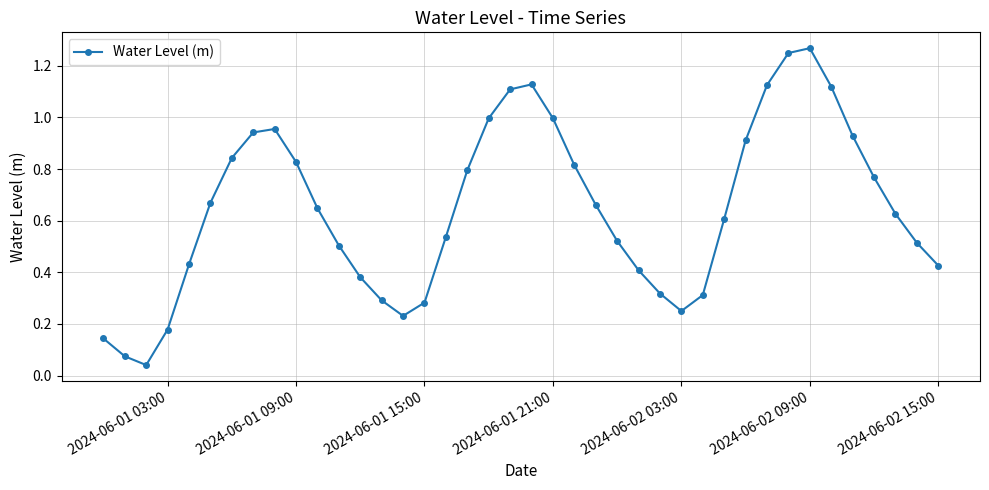

True or false: there are more than 2 points higher than both neighbors.

True